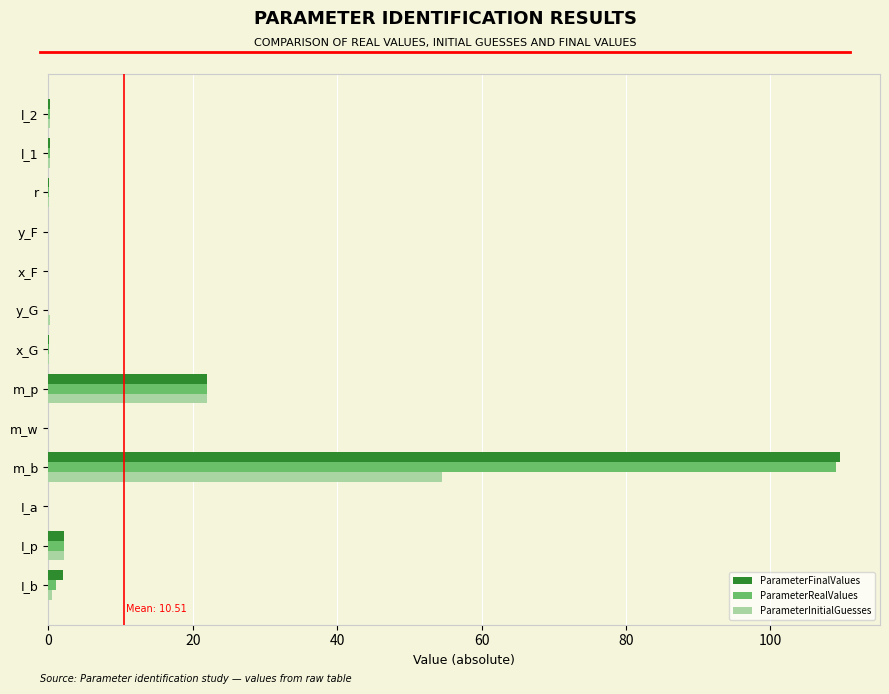

Is the value of ParameterFinalValues at I_p greater than the value of ParameterRealValues at m_b?

No